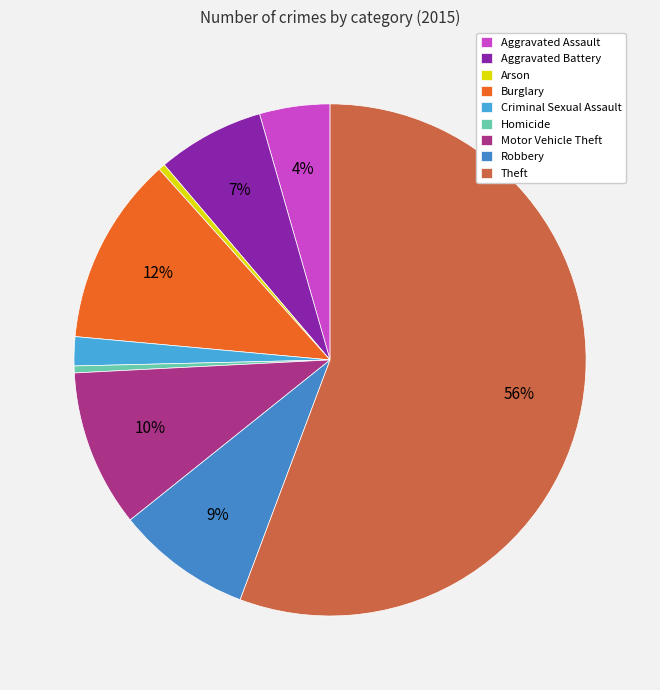

What is the largest slice in the pie chart?

Theft